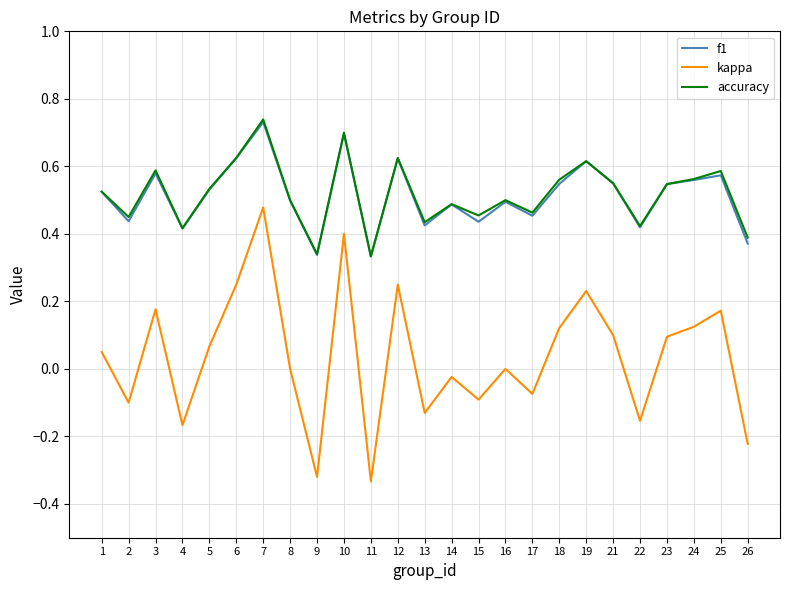

True or false: f1 and kappa cross at least once.

False